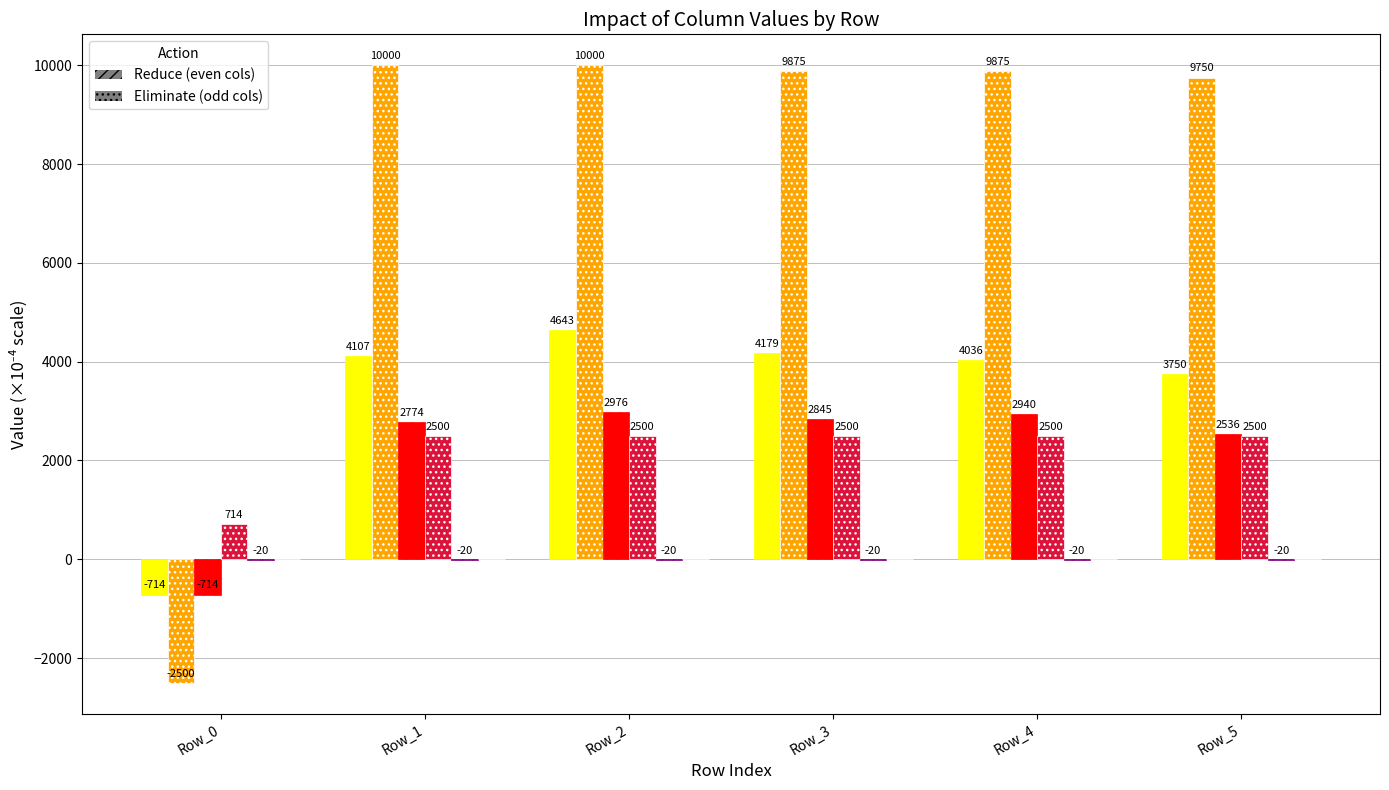

What is the maximum value shown in the chart?

10000.0